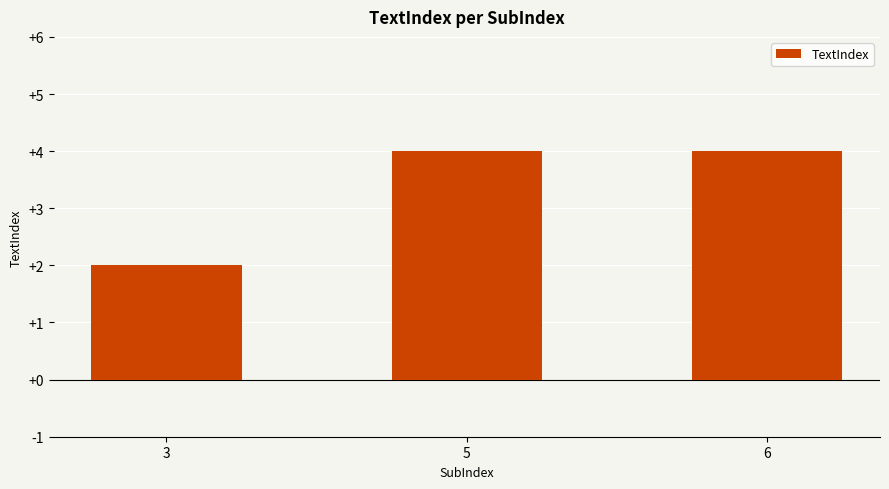

Is it true that the value at 3 is 1?

False